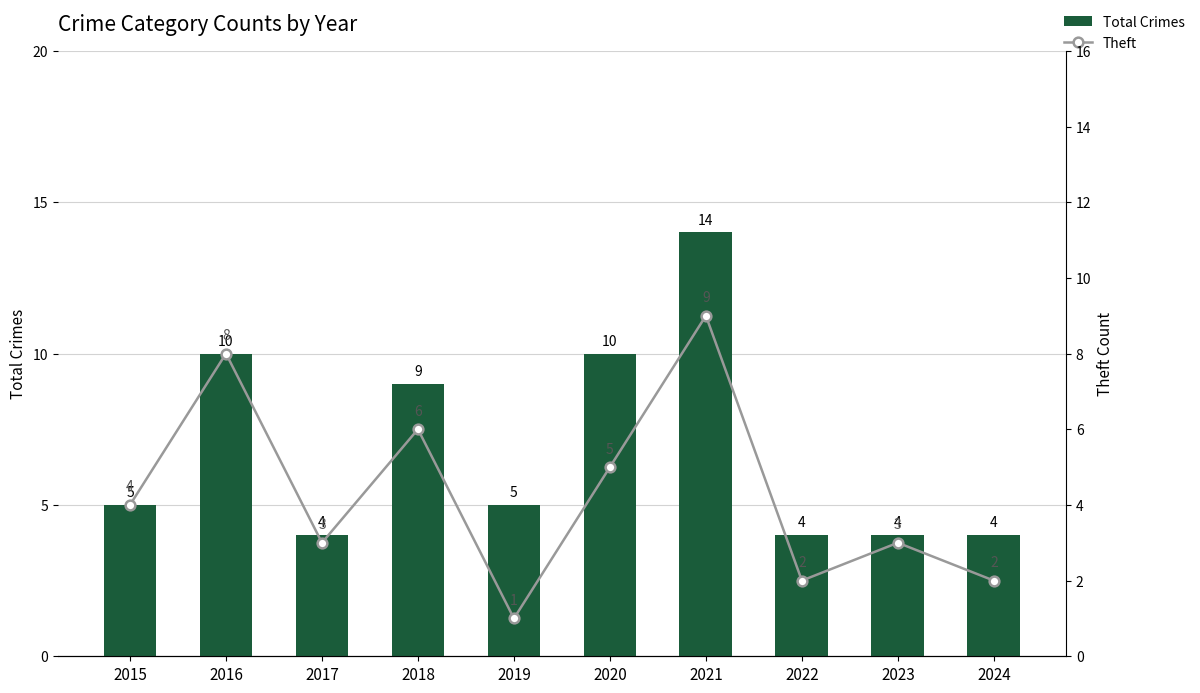

List the series in order of their peak value, lowest first.

Theft, Total Crimes